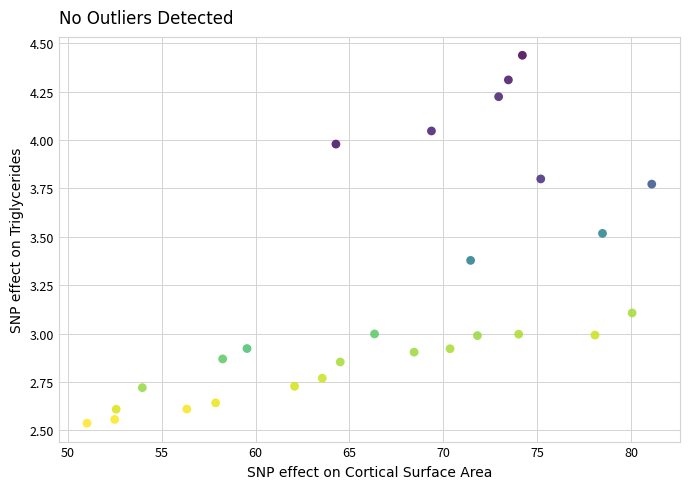

What is the range of X values (max minus min)?

30.1